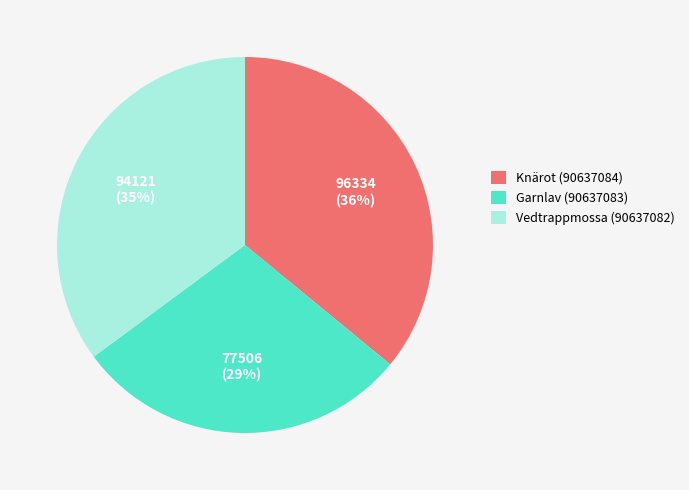

Do Garnlav (90637083) and Vedtrappmossa (90637082) together represent more than half of the pie?

Yes